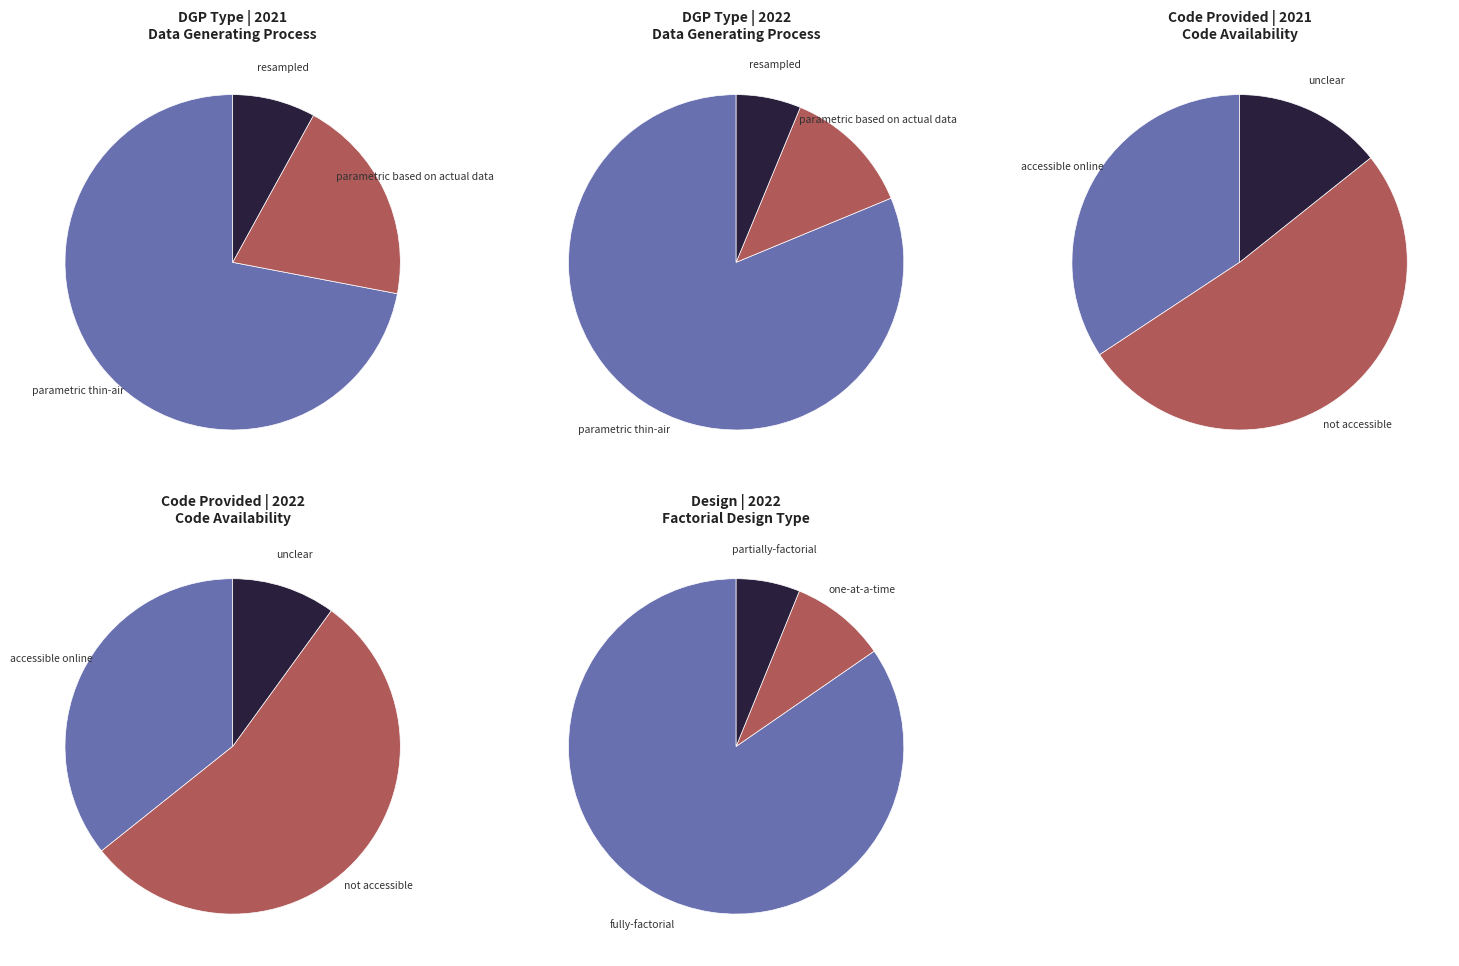

Is it true that BRM is 34% of the pie?

False